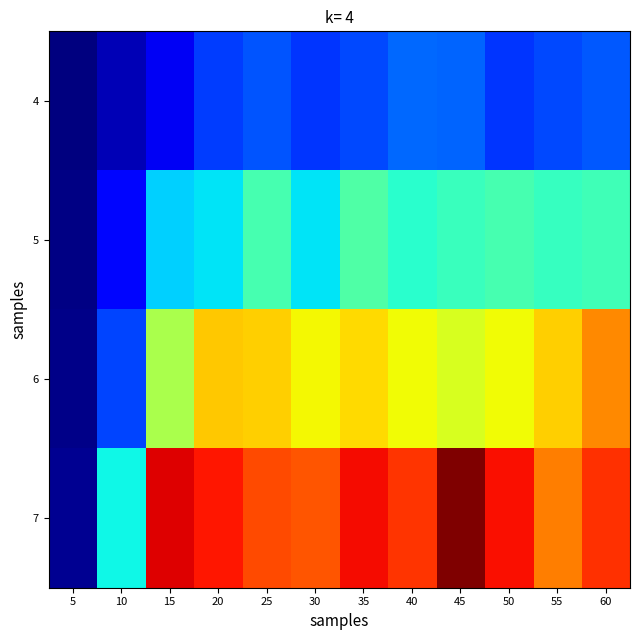

Between 60 and 35, which is larger?

60